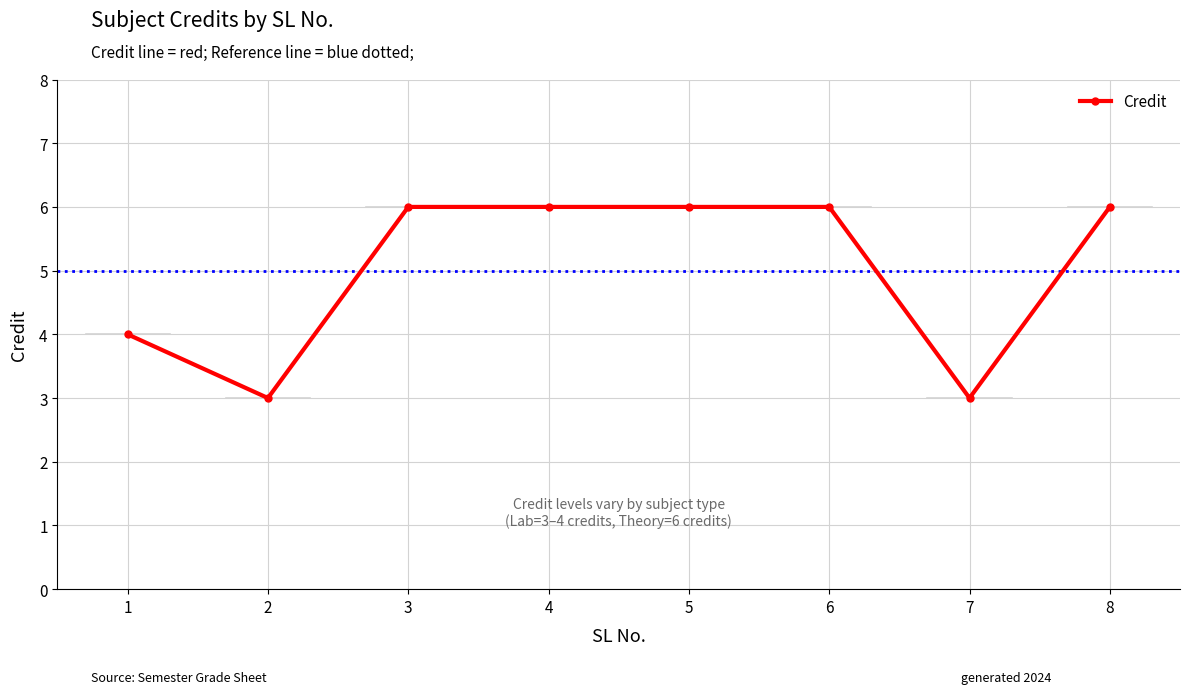

Reading left to right, extract all data points from this chart.

4	3	6	6	6	6	3	6